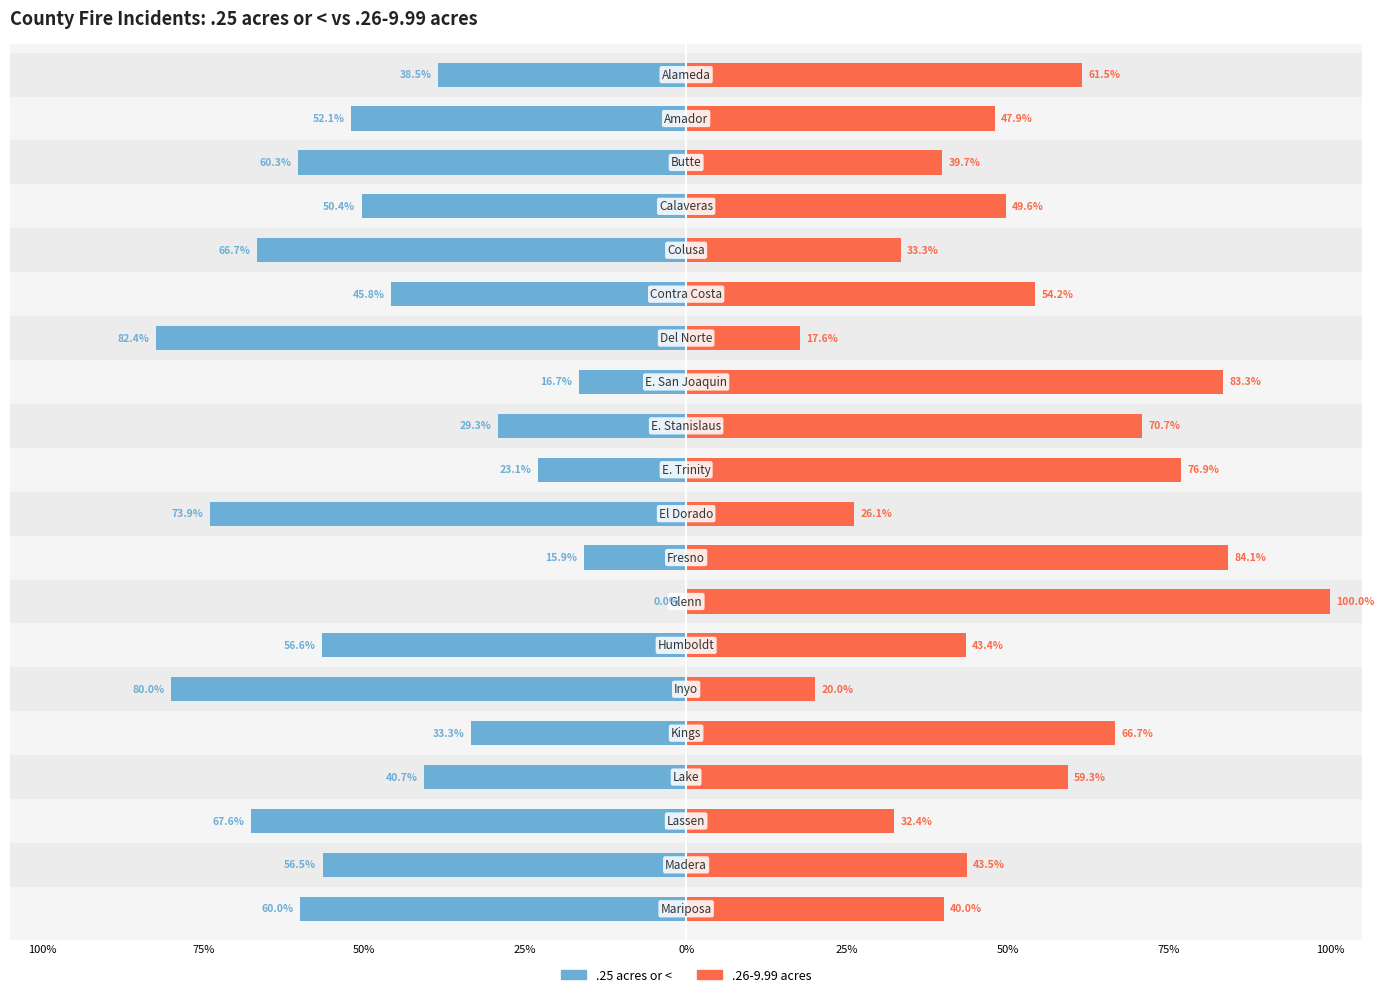

Reading left to right, list all the values displayed in this chart.

.25 acres or <: -38.5	-52.1	-60.3	-50.4	-66.7	-45.8	-82.4	-16.7	-29.3	-23.1	-73.9	-15.9	0.0	-56.6	-80.0	-33.3	-40.7	-67.6	-56.5	-60.0
.26-9.99 acres: 61.5	47.9	39.7	49.6	33.3	54.2	17.6	83.3	70.7	76.9	26.1	84.1	100.0	43.4	20.0	66.7	59.3	32.4	43.5	40.0